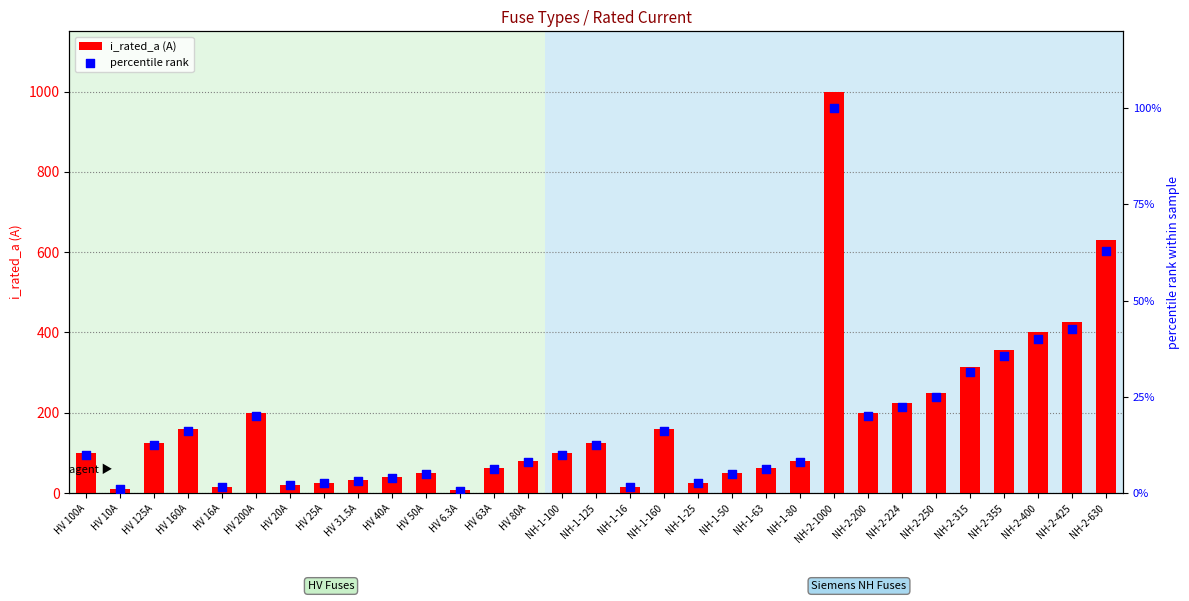

Which series has the largest Y range (max minus min)?

i_rated_a (A)